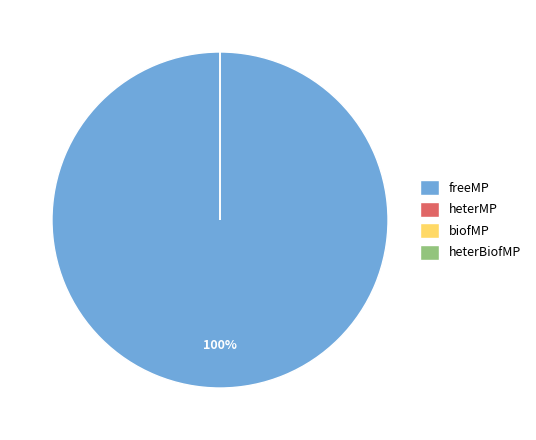

How many segments does this pie chart have?

4